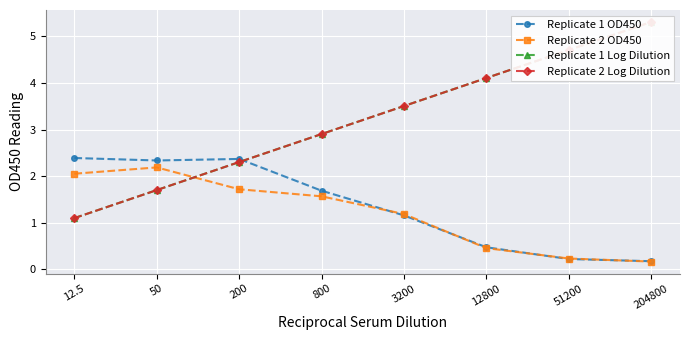

How many lines are shown in the chart?

4